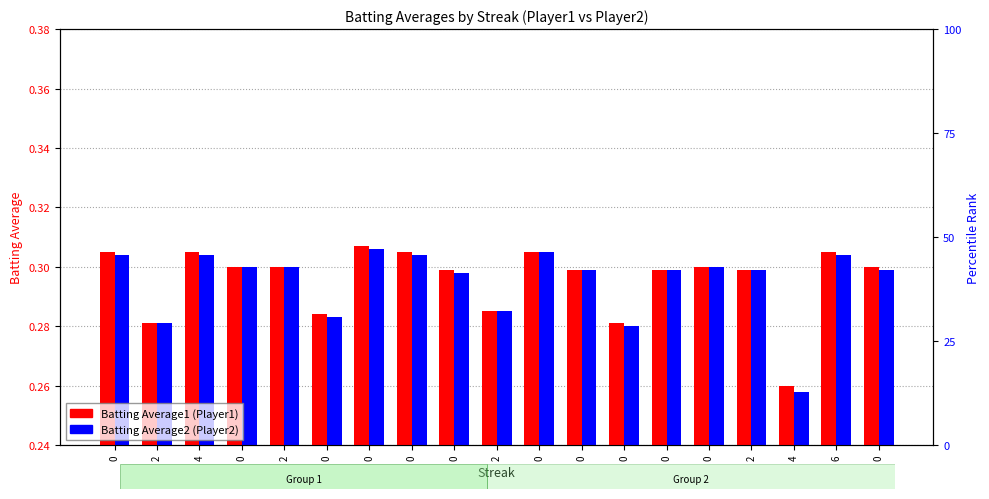

Rank the categories by Batting Average1 value from highest to lowest.

0, 0, 4, 0, 0, 6, 0, 2, 0, 0, 0, 0, 0, 2, 2, 0, 2, 0, 4